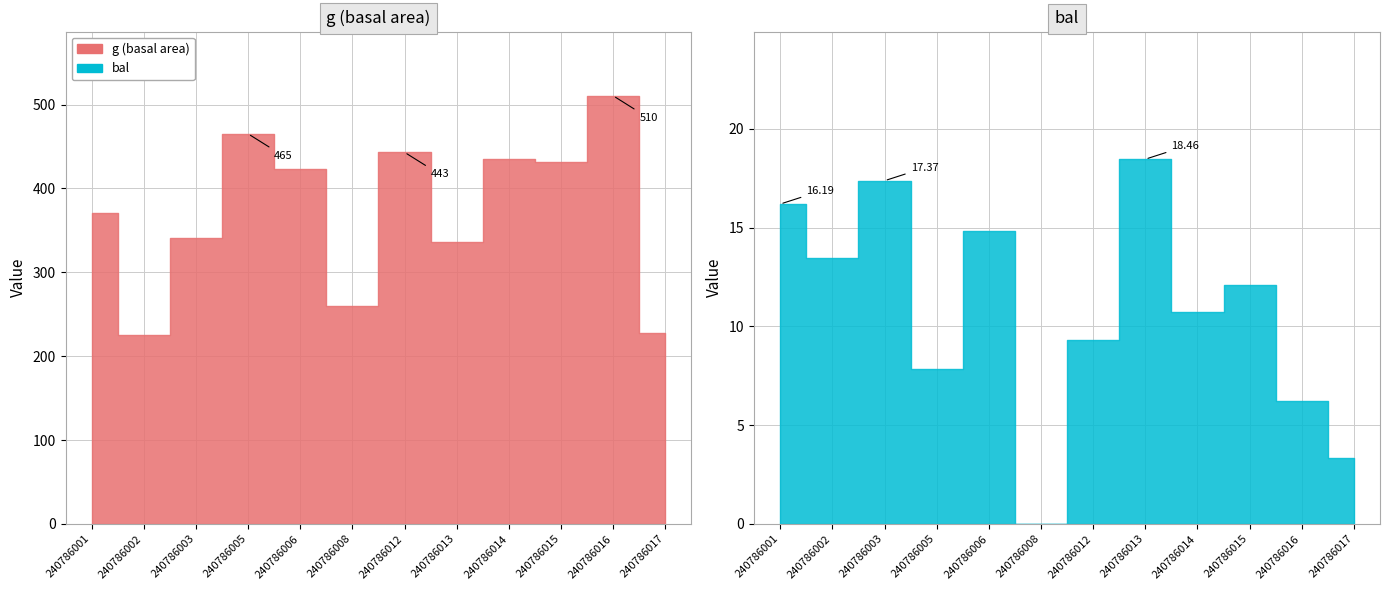

Does the chart display data point markers on the line(s)?

No